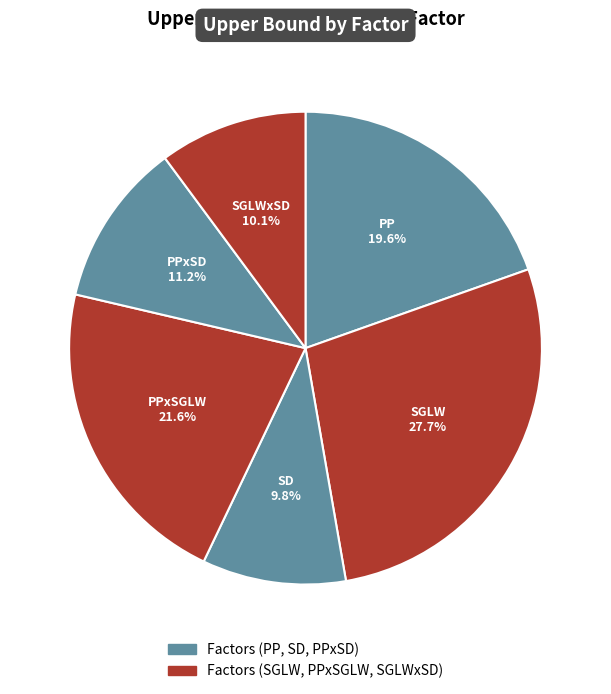

To the nearest percent, what portion does SGLW represent?

28%